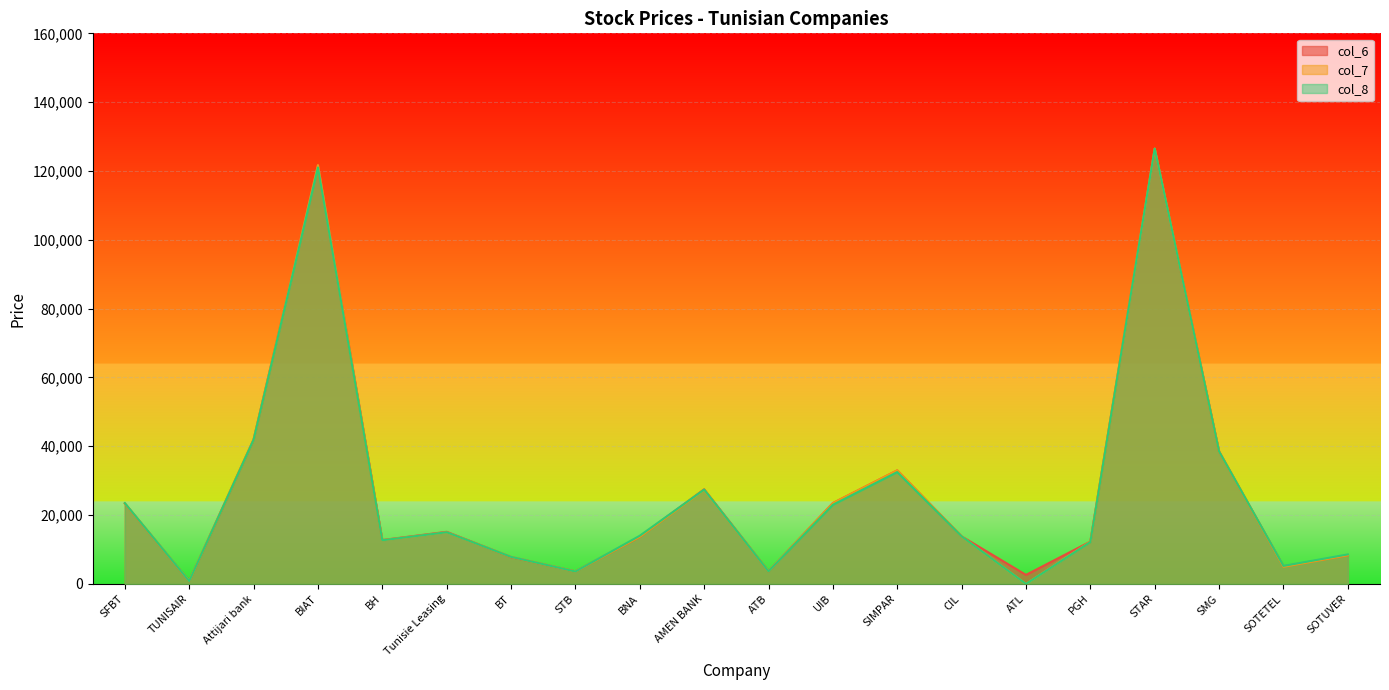

How many interior local peaks does the col_6 series have?

5